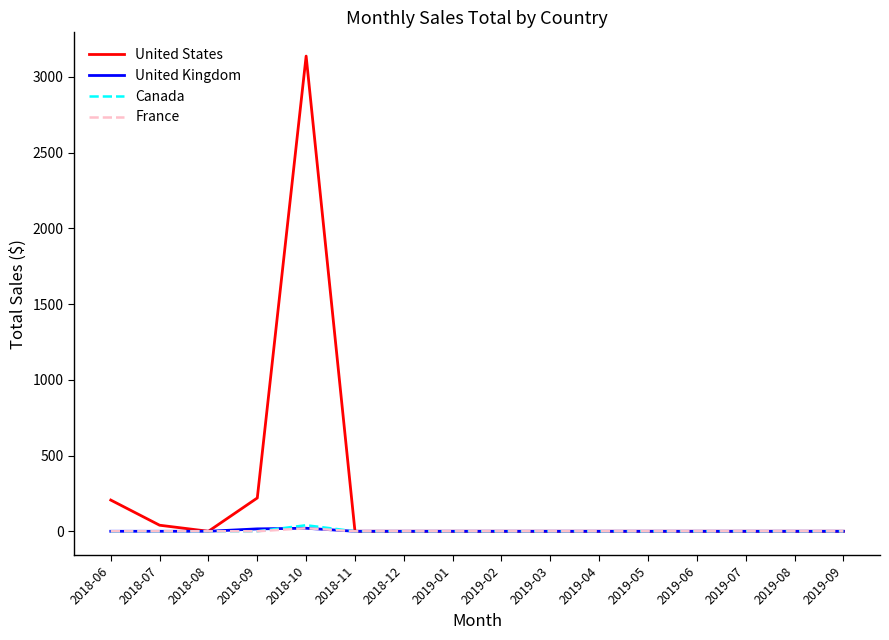

At which category is the sum across all series the highest?

2018-10